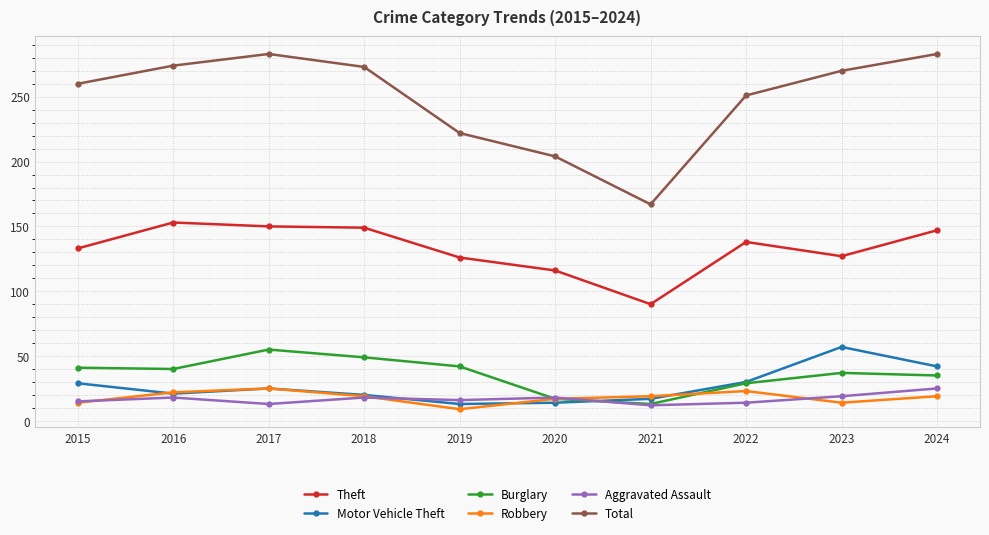

True or false: Motor Vehicle Theft and Theft intersect in this chart.

False